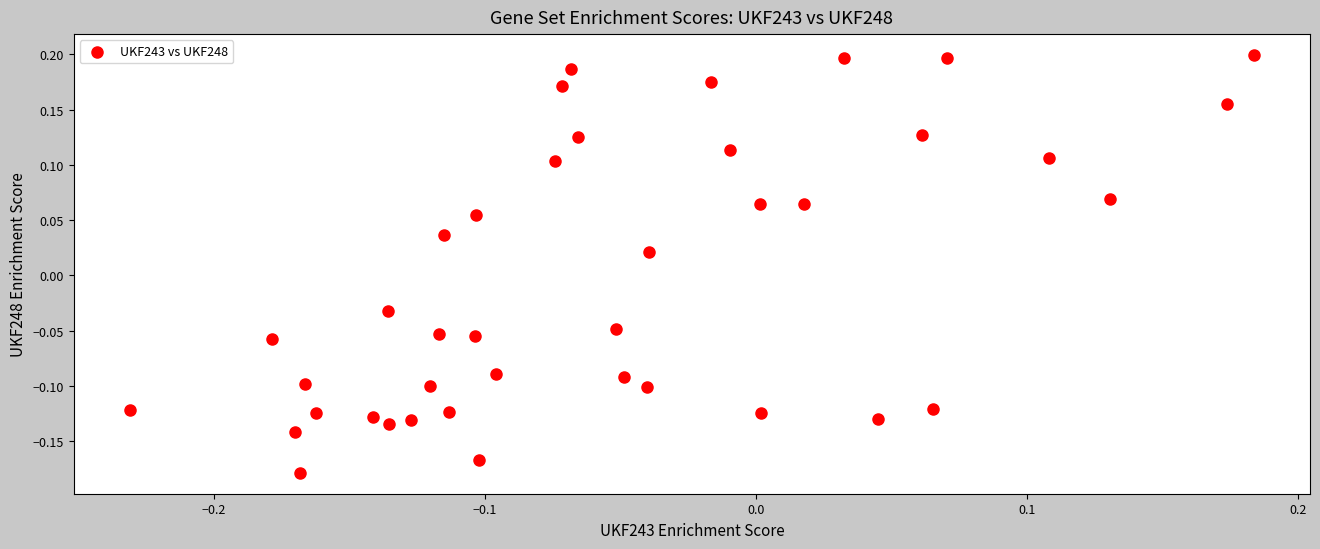

What is the range of Y values (max minus min)?

0.4